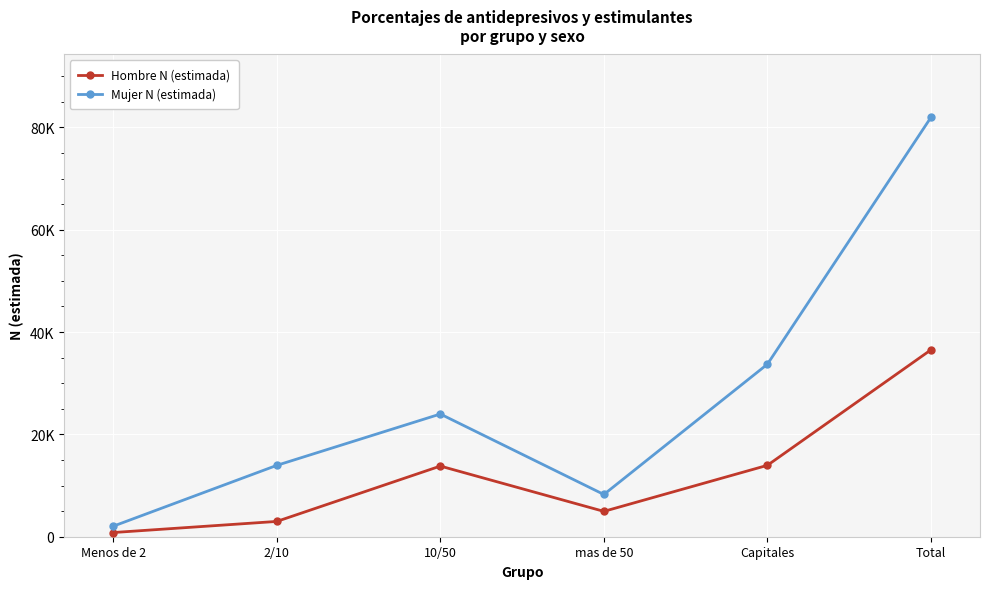

What is the greatest value displayed?

81944